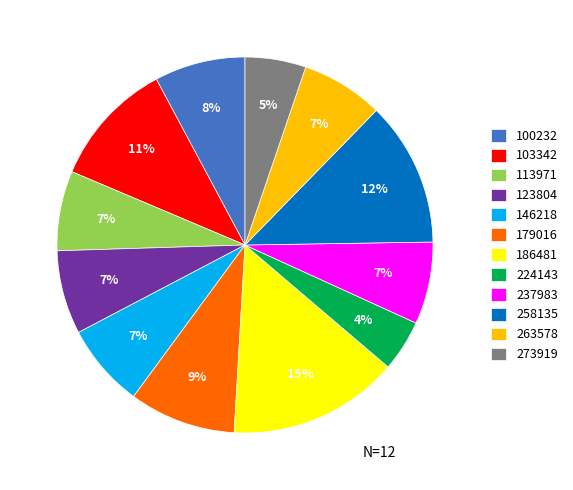

What is the ratio of the value at 186481 to the value at 258135?

1.2